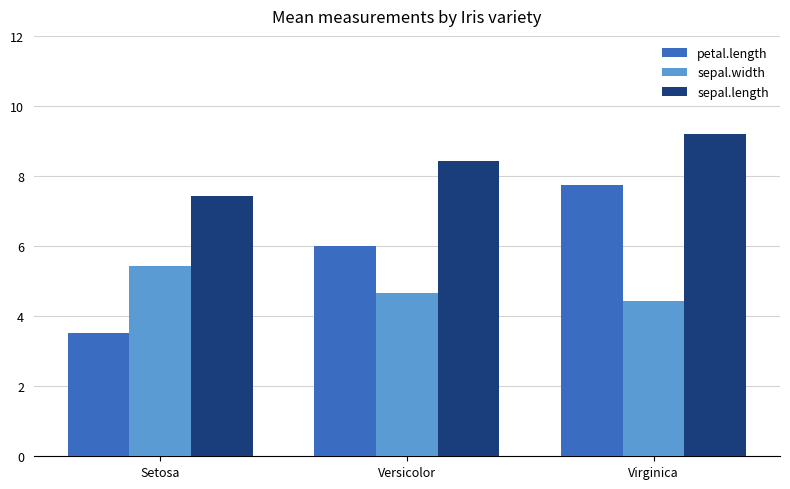

What are all the series names shown in the legend?

petal.length, sepal.width, sepal.length